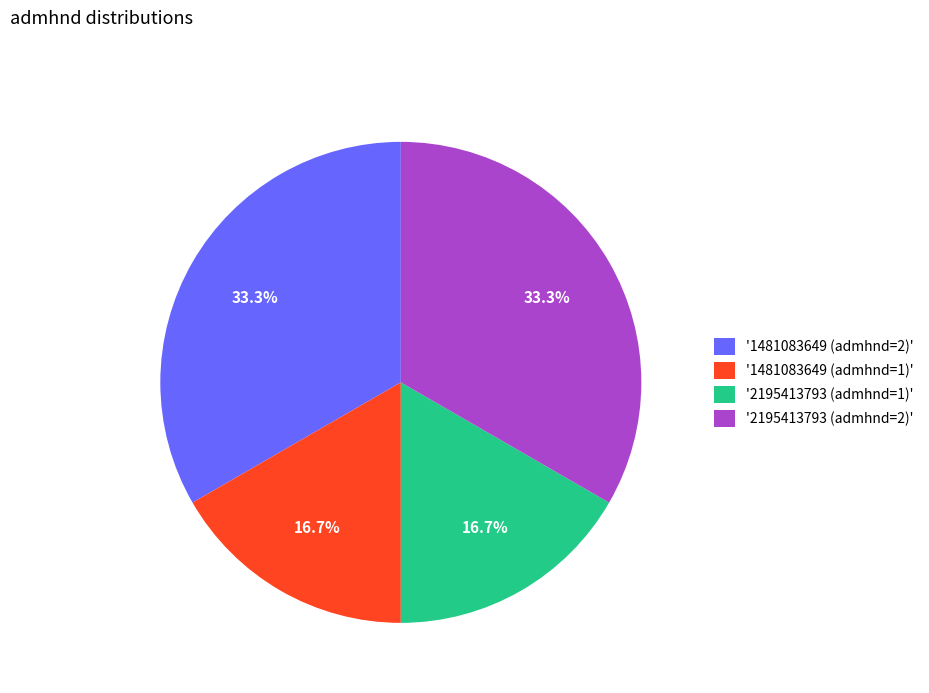

What is the ratio of the value at '1481083649 (admhnd=2)' to the value at '2195413793 (admhnd=1)'?

2.0